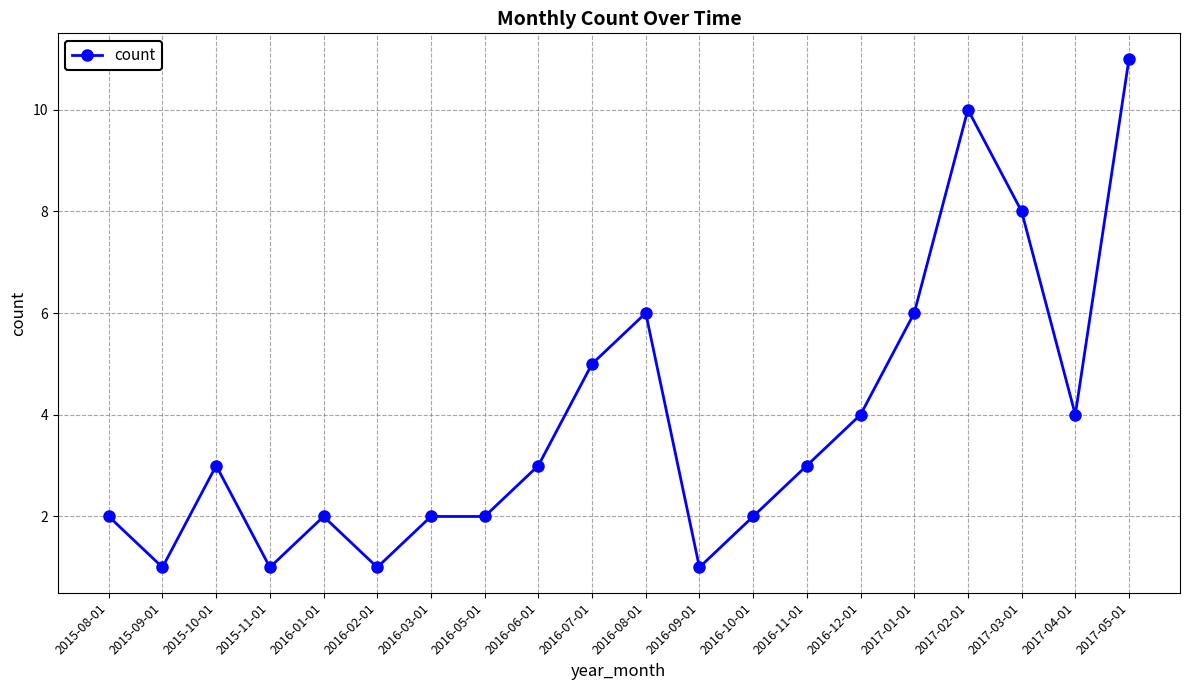

What is the label of the 18th point from the right?

2015-10-01